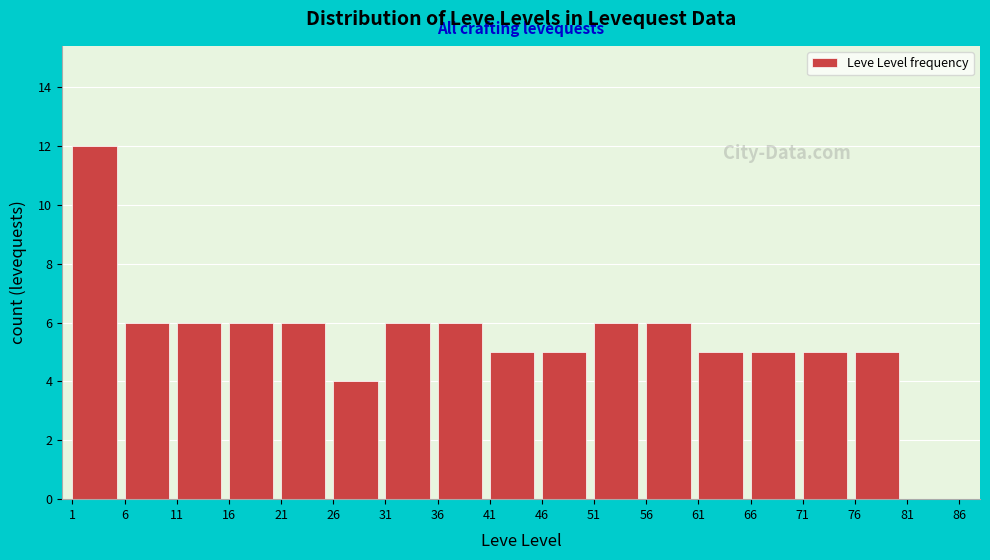

How tall is the bar that spans 56 to 61 on the x-axis? The values are not printed on the chart, so give them approximately, as read against the axis.

6